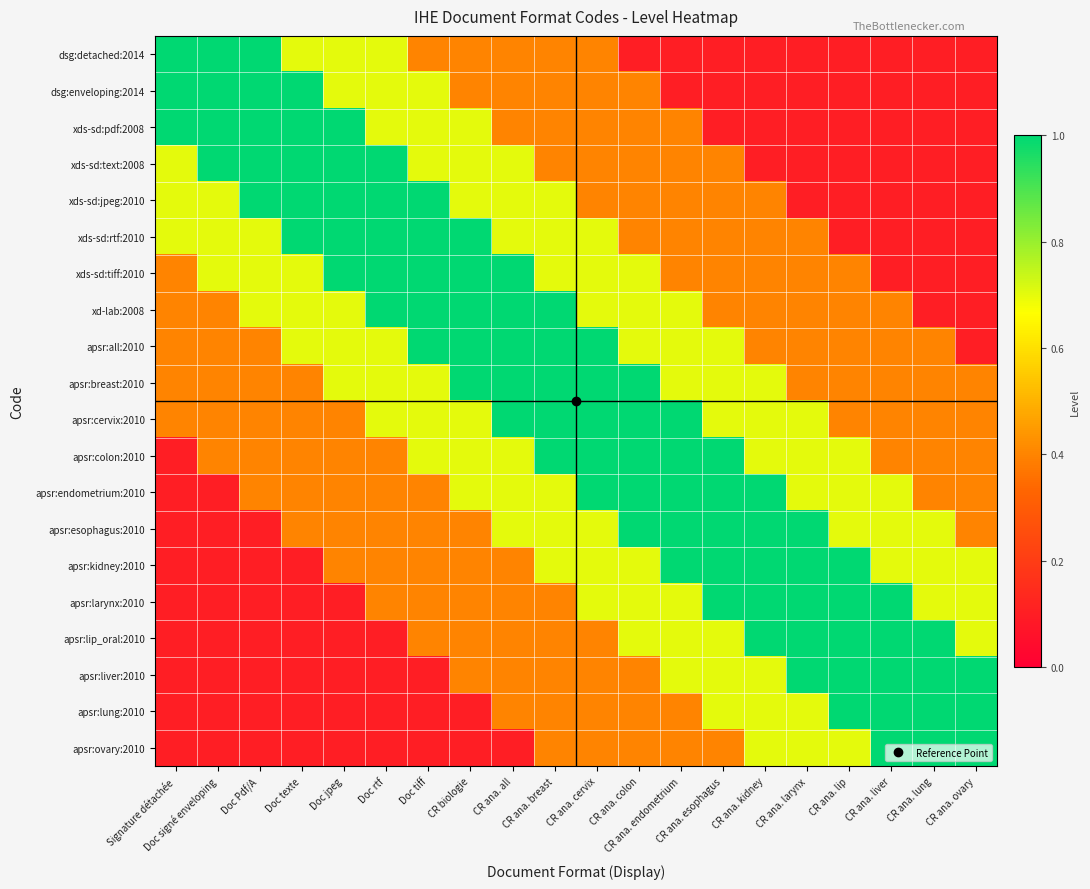

At Doc rtf, list the series in order from smallest to largest.

apsr:lip_oral:2010, apsr:liver:2010, apsr:lung:2010, apsr:ovary:2010, apsr:colon:2010, apsr:endometrium:2010, apsr:esophagus:2010, apsr:kidney:2010, apsr:larynx:2010, dsg:detached:2014, dsg:enveloping:2014, xds-sd:pdf:2008, apsr:all:2010, apsr:breast:2010, apsr:cervix:2010, xds-sd:text:2008, xds-sd:jpeg:2010, xds-sd:rtf:2010, xds-sd:tiff:2010, xd-lab:2008